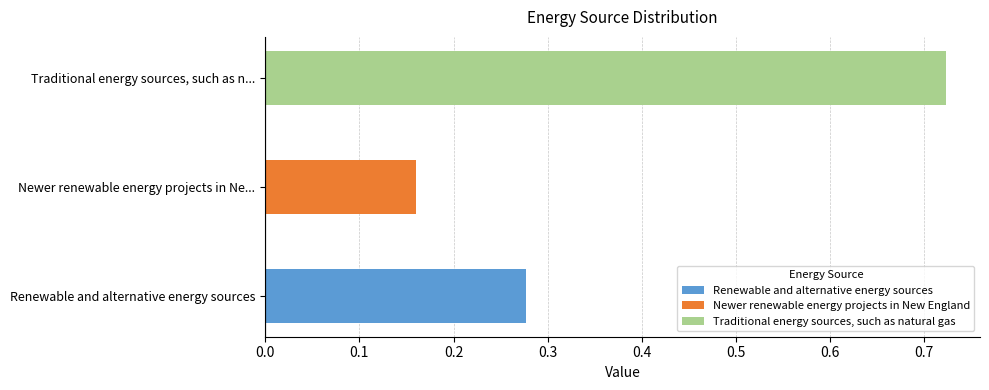

List the labels in order of value, largest first.

Traditional energy sources, such as natural gas, Renewable and alternative energy sources, Newer renewable energy projects in New England